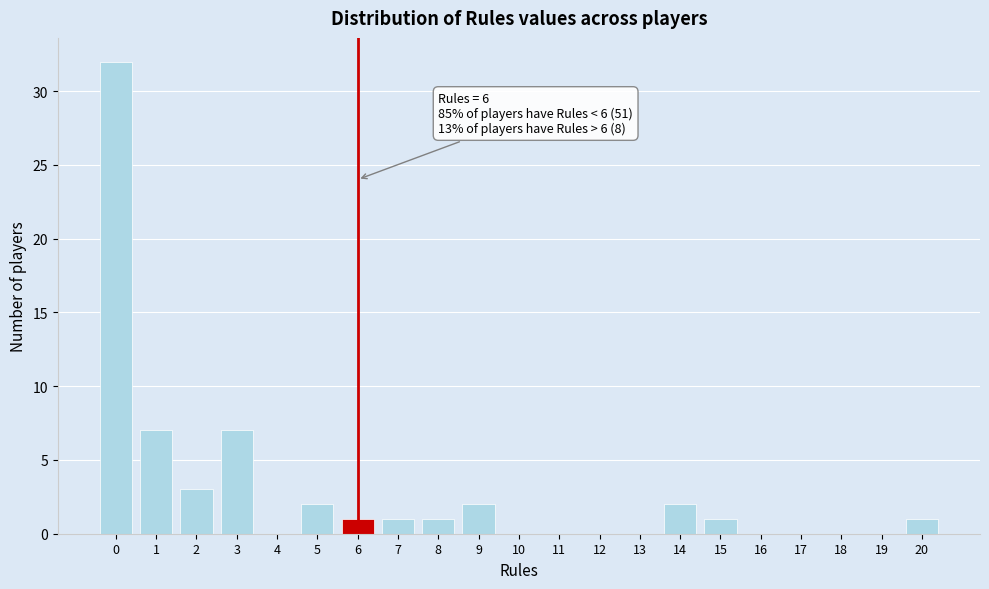

Reading left to right, transcribe all the data shown in this chart.

0=32	1=7	2=3	3=7	4=0	5=2	6=1	7=1	8=1	9=2	10=0	11=0	12=0	13=0	14=2	15=1	16=0	17=0	18=0	19=0	20=1